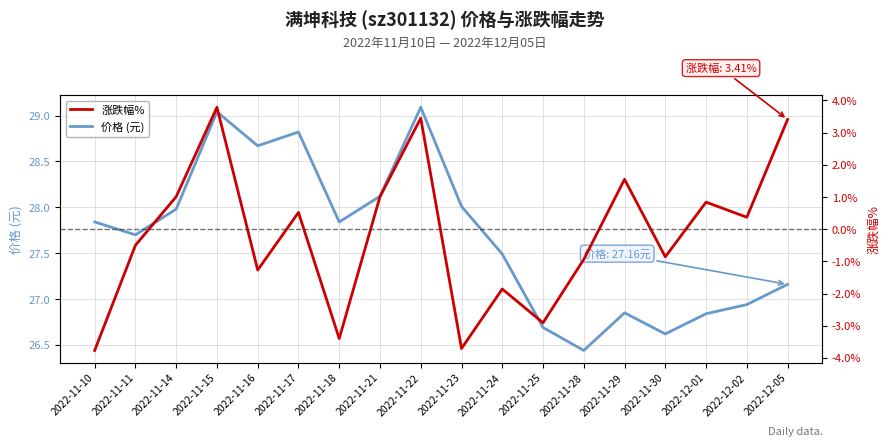

True or false: 涨跌幅% has a value of -3.4 at 2022-11-18.

True